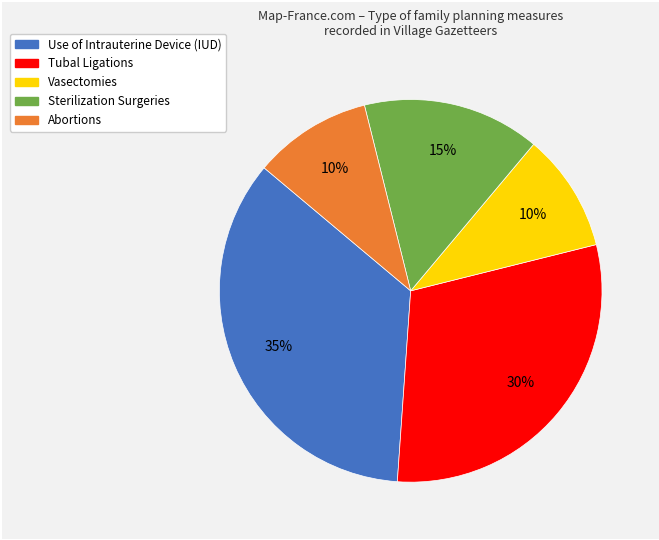

Combined, do Abortions and Tubal Ligations account for over 50%?

No